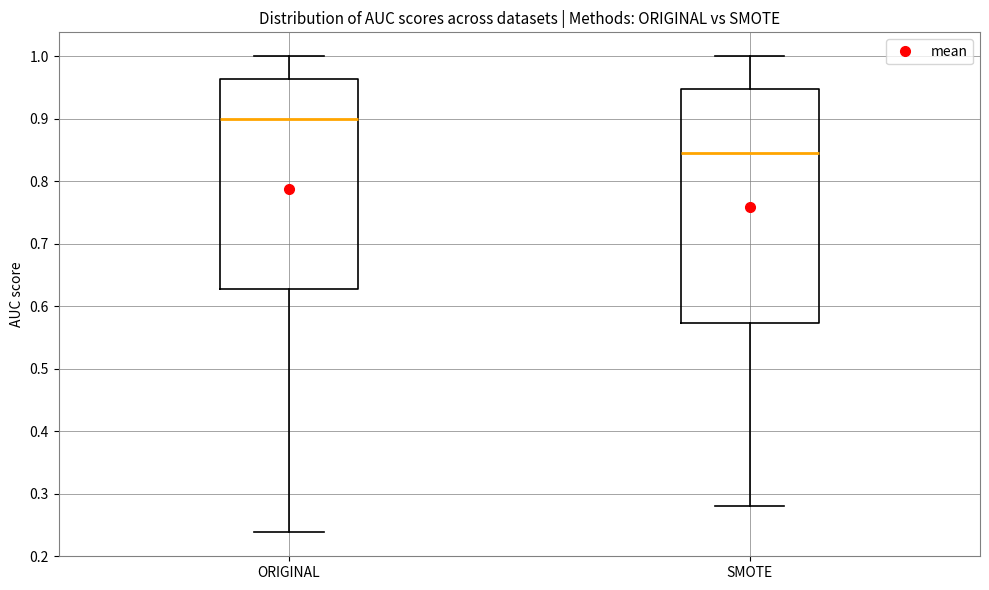

Reading left to right, transcribe this box plot: for each box, give where its median line is, the range the box spans, and where its two whiskers end, as read against the y-axis. The values are not printed on the chart, so give them approximately, as read against the axis.

ORIGINAL: median 0.90, box 0.63 to 0.96, whiskers 0.24 to 1.00
SMOTE: median 0.85, box 0.57 to 0.95, whiskers 0.28 to 1.00